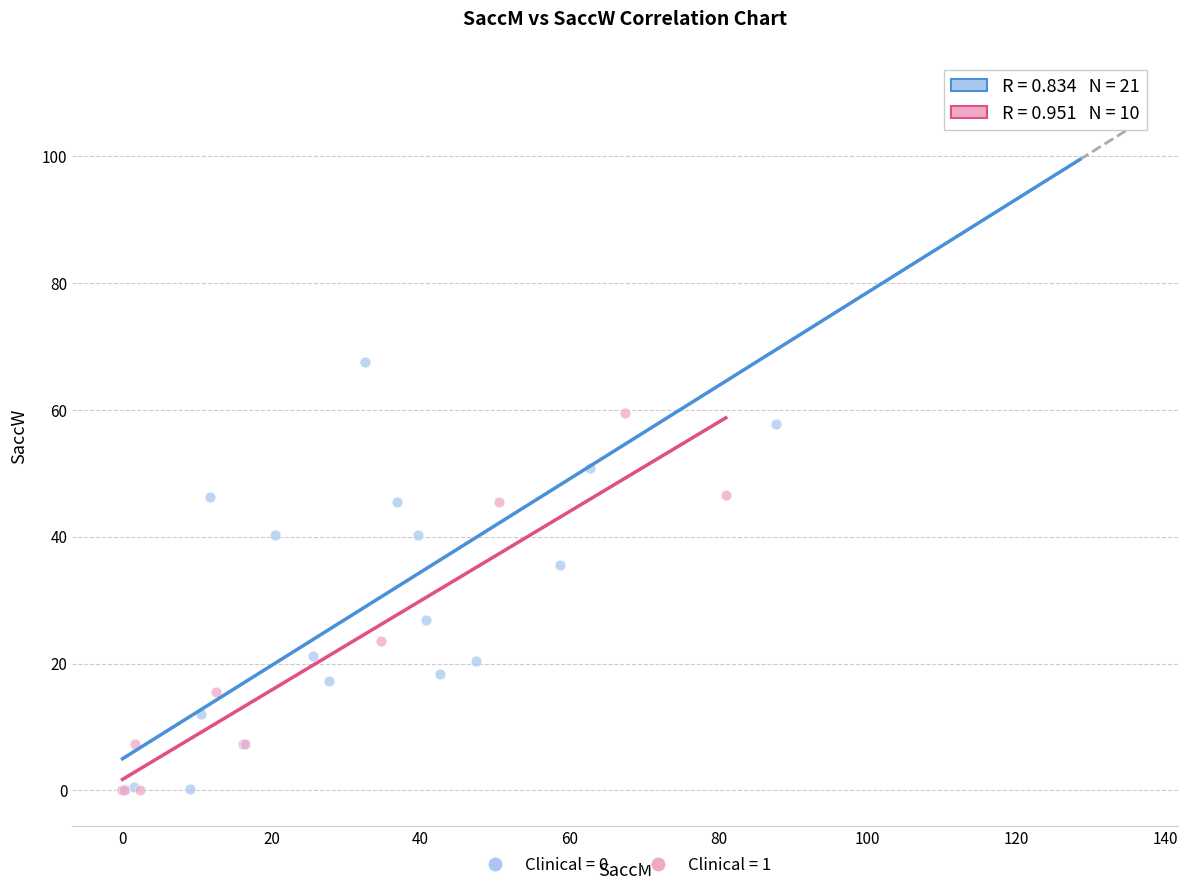

Which series has the widest spread of Y values?

Clinical = 0